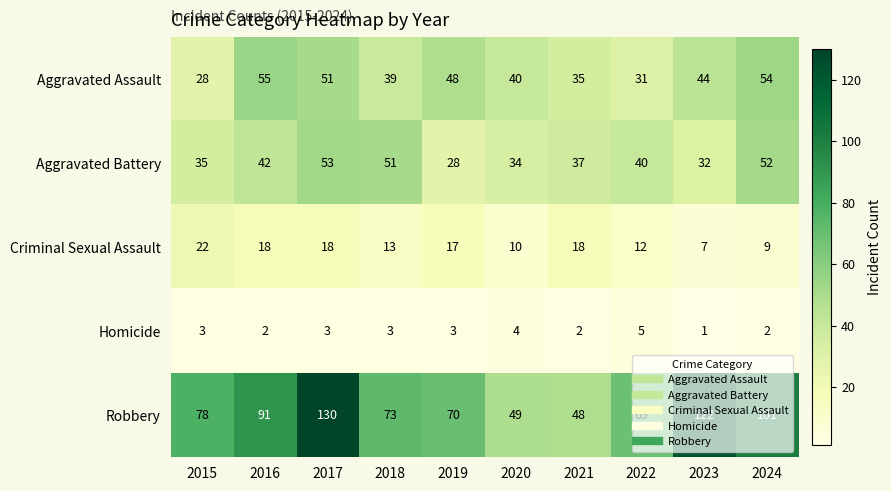

List the series in order of their peak value, highest first.

Robbery, Aggravated Assault, Aggravated Battery, Criminal Sexual Assault, Homicide